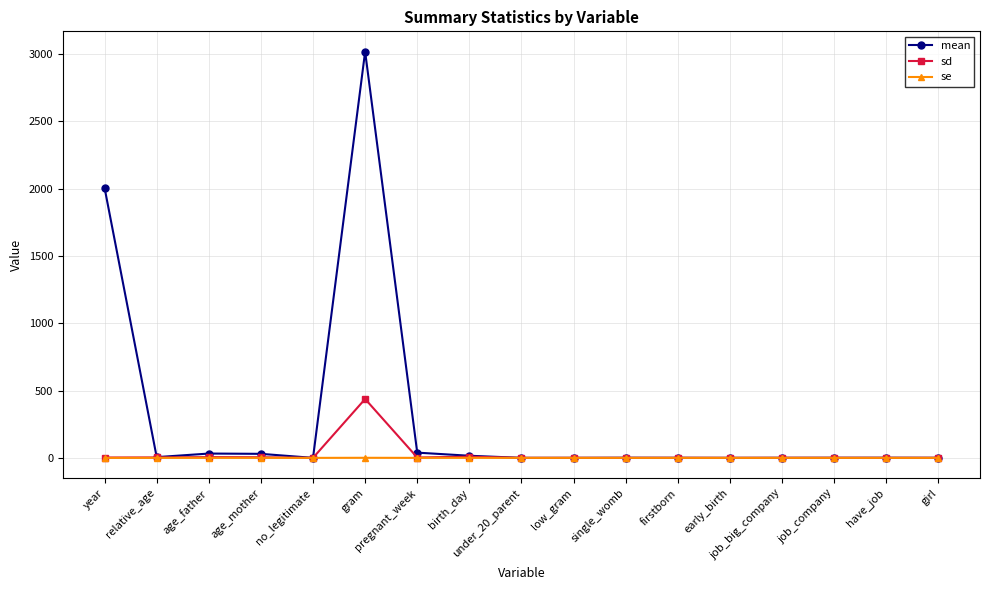

At which category is the sum across all series the highest?

gram